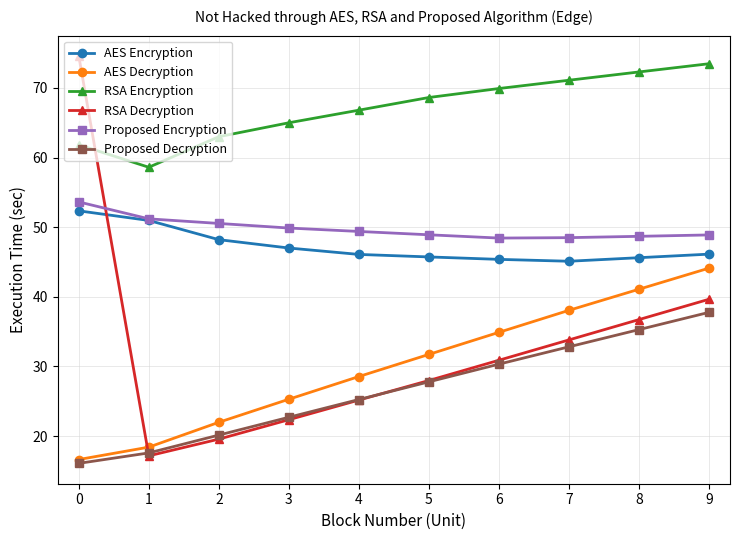

True or false: RSA Decryption and Proposed Decryption cross at least once.

True